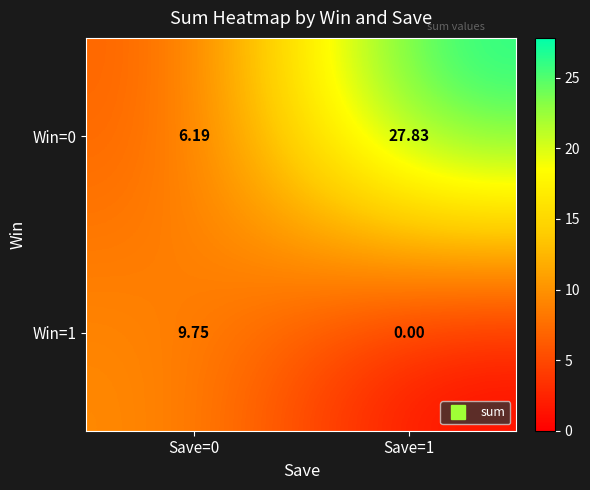

At which category is the sum across all series the highest?

Save=1